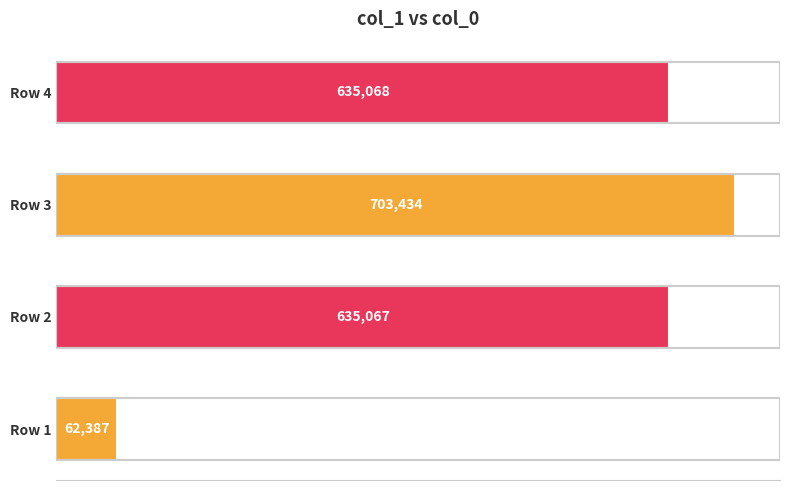

What is the greatest value displayed?

703434